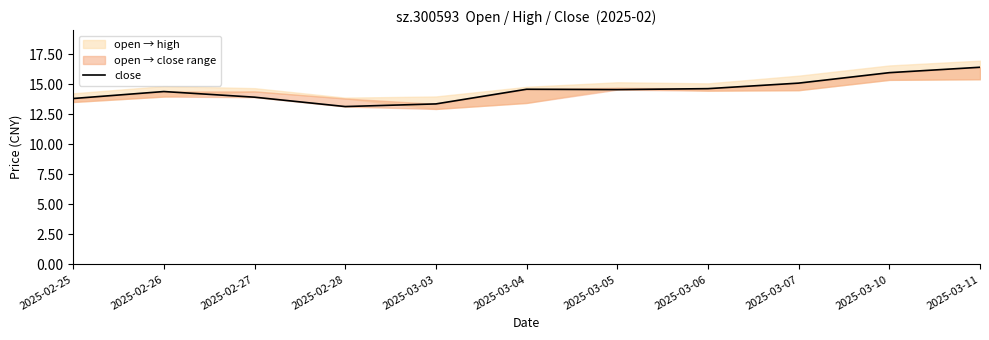

How many values exceed 14?

7